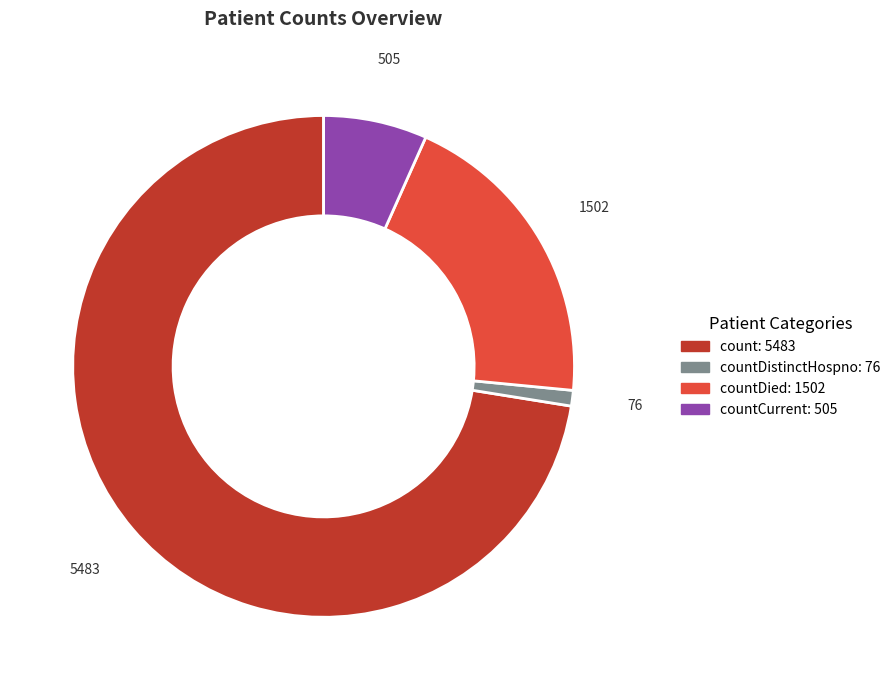

Is there any slice that represents more than half of the pie?

Yes